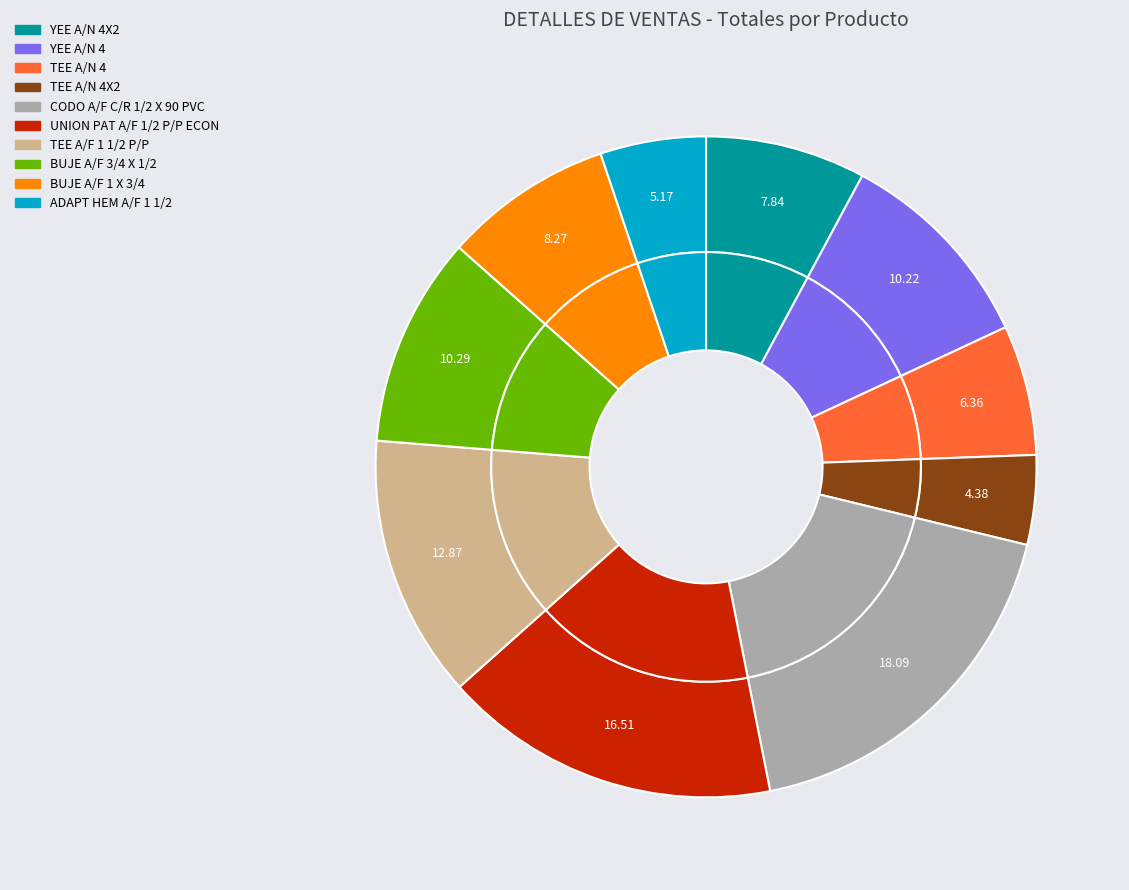

What is the total percentage of ADAPT HEM A/F 1 1/2 and TEE A/F 1 1/2 P/P?

18.0%